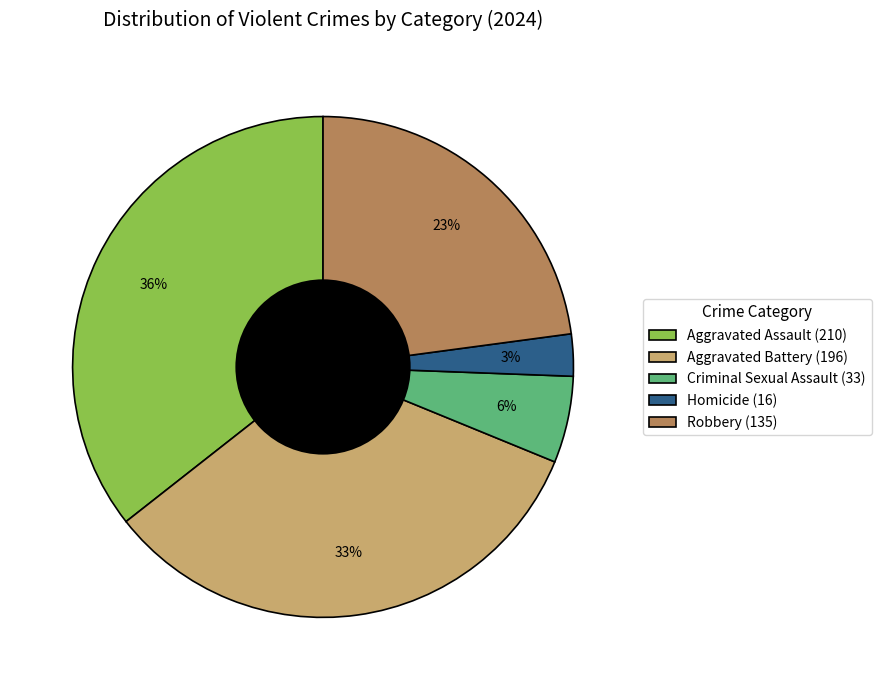

Which has a higher value, Robbery or Homicide?

Robbery